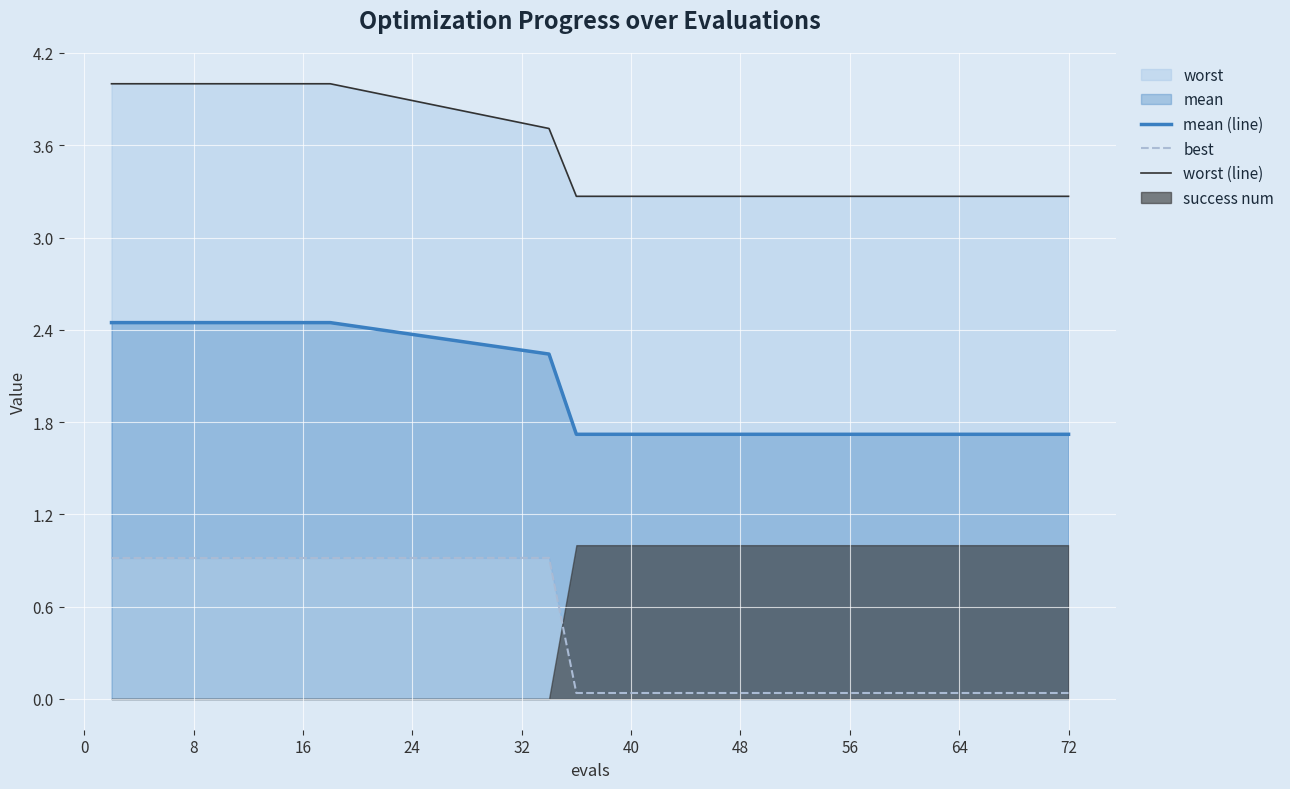

What is the difference between the highest and lowest values at 16?

3.1